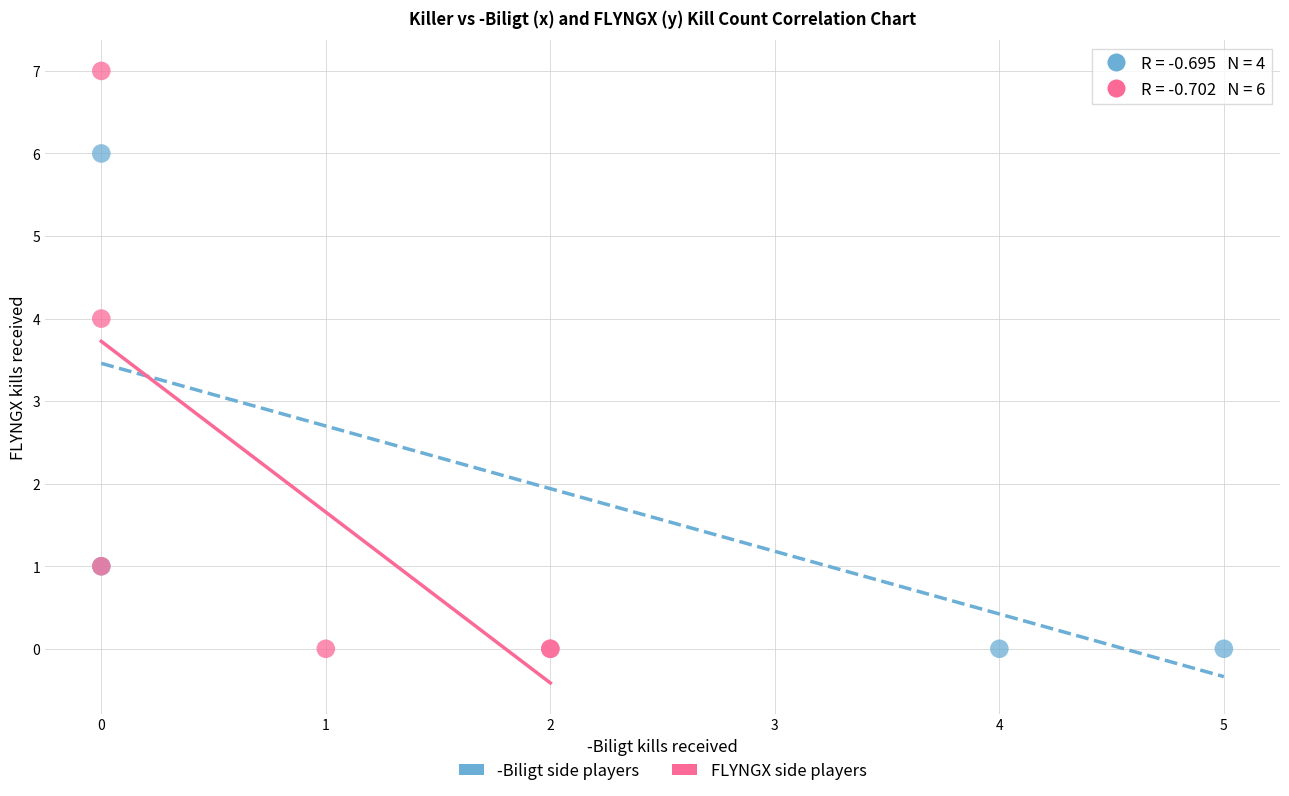

Which series has the largest Y range (max minus min)?

FLYNGX side players